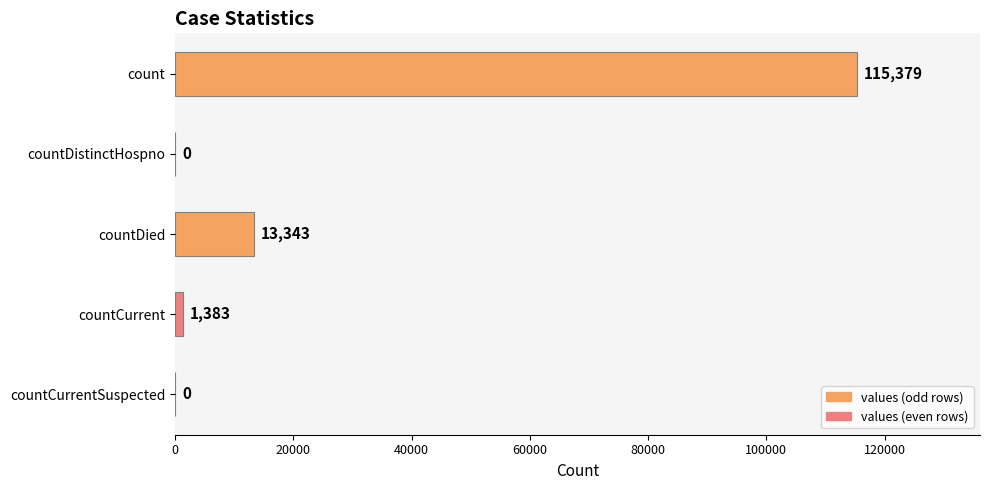

True or false: the data shows 115379 at count.

True